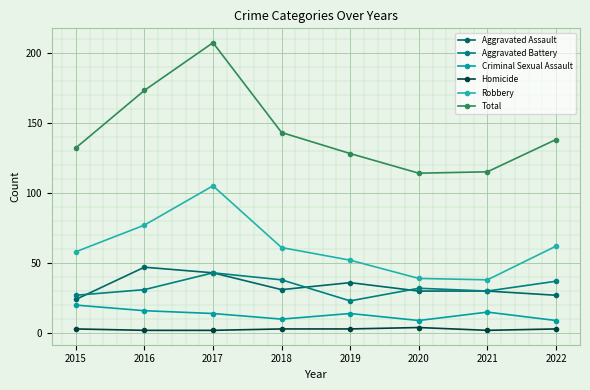

Where is Aggravated Assault nearest to the value 35?

2019